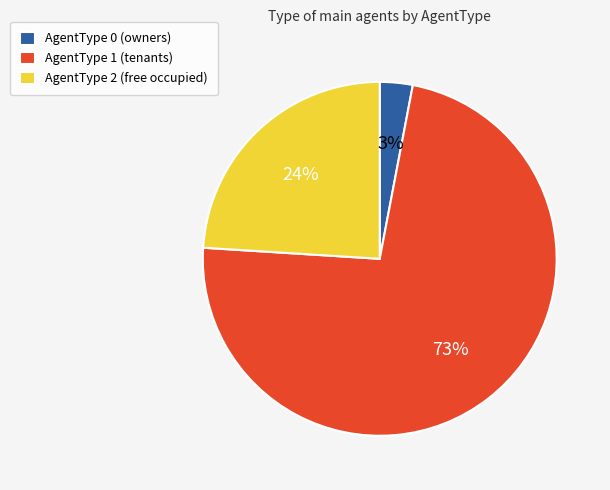

What is the largest slice in the pie chart?

AgentType 1